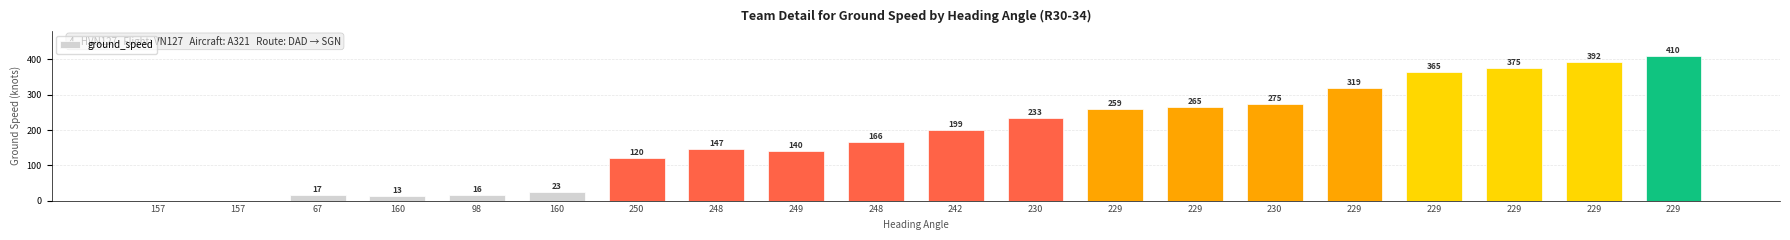

Reading left to right, extract all data points from this chart.

157=0	157=0	67=17	160=13	98=16	160=23	250=120	248=147	249=140	248=166	242=199	230=233	229=259	229=265	230=275	229=319	229=365	229=375	229=392	229=410